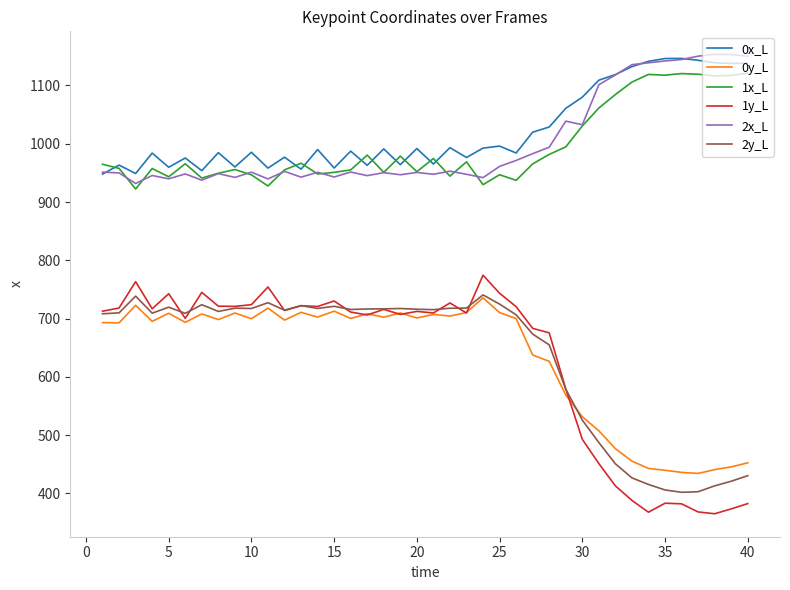

True or false: 1x_L and 1y_L intersect in this chart.

False